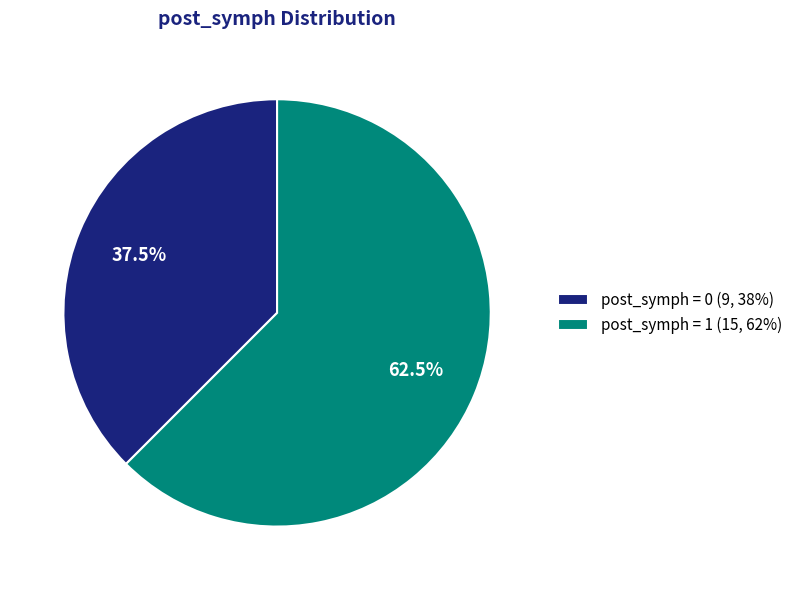

Does post_symph = 0 (9, 38%) represent more than half of the total?

No